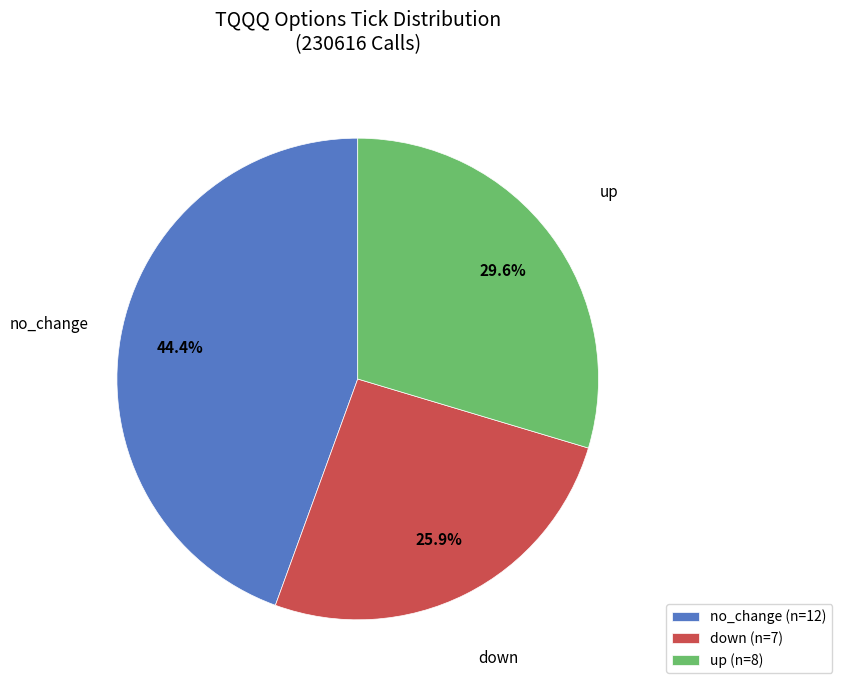

To the nearest percent, what portion does no_change represent?

44%